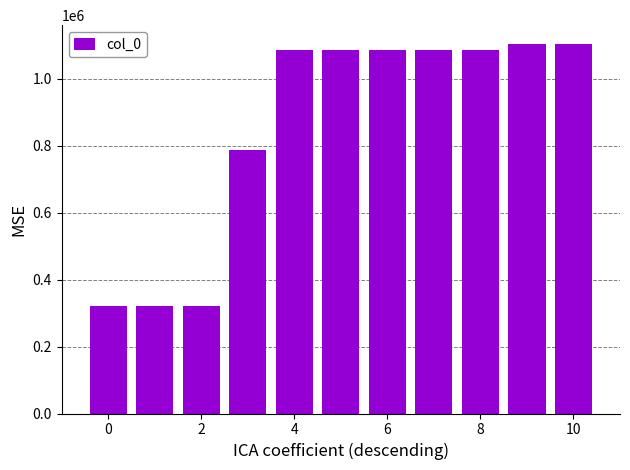

What is the value of the 8th bar from the left?

1085829